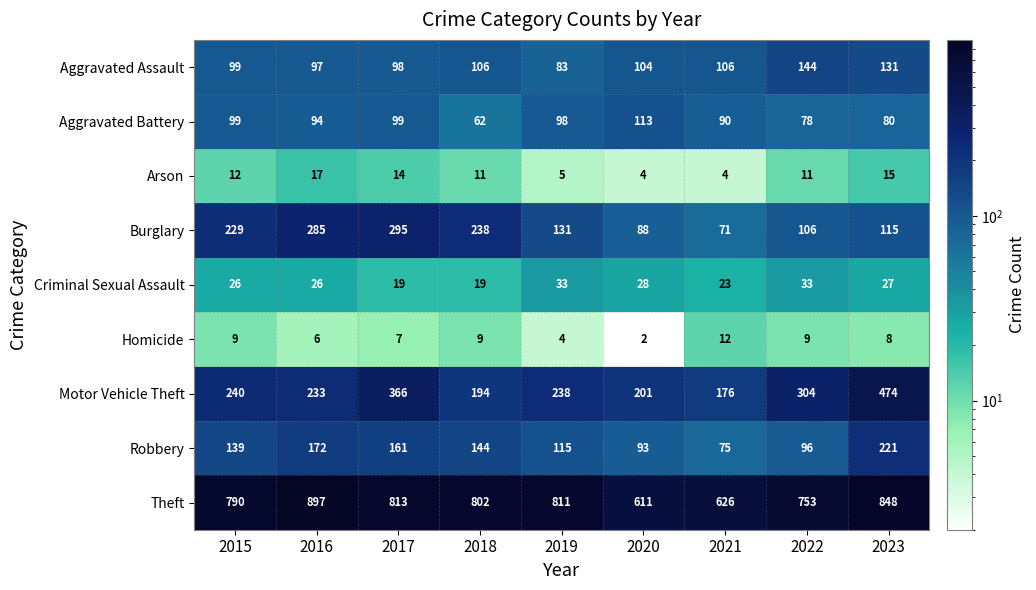

Where does the Arson series first go above 11?

2015